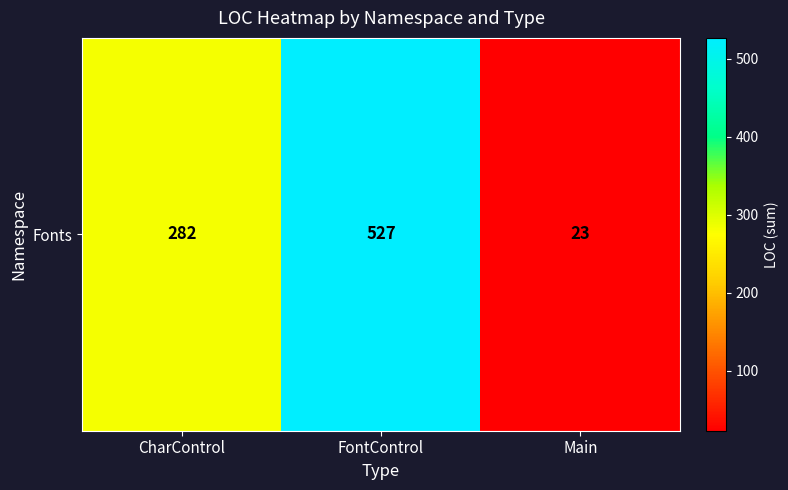

What is the change in value from CharControl to Main?

-259